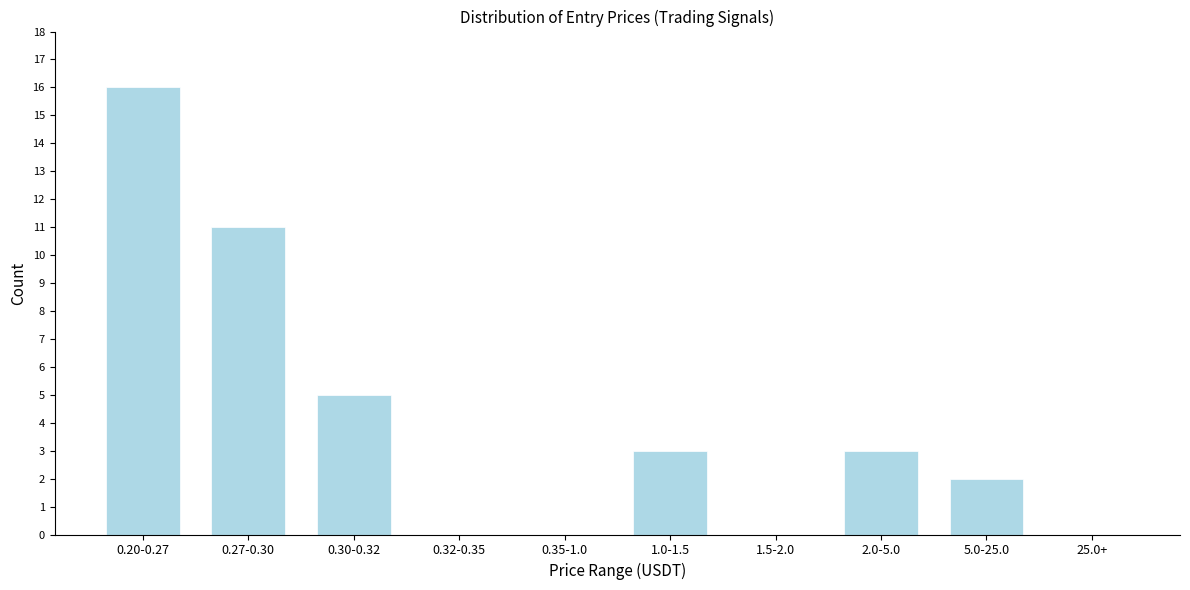

Reading left to right, extract all data points from this chart.

0.20-0.27=16	0.27-0.30=11	0.30-0.32=5	0.32-0.35=0	0.35-1.0=0	1.0-1.5=3	1.5-2.0=0	2.0-5.0=3	5.0-25.0=2	25.0+=0